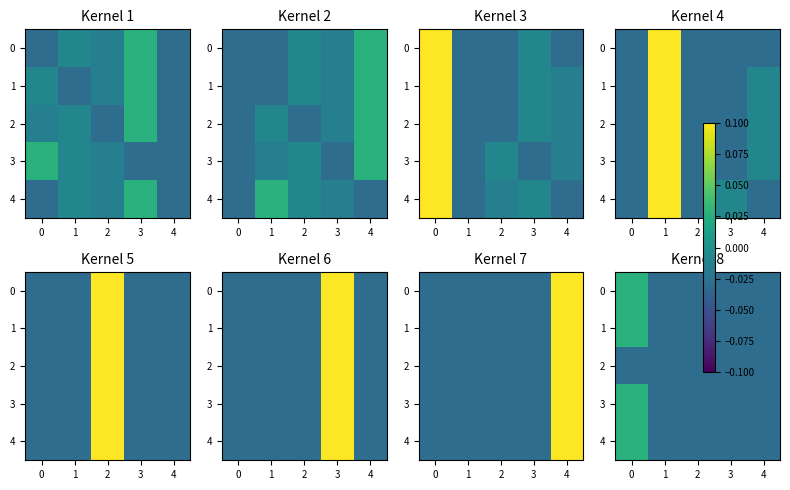

Rank the series at 2 from highest to lowest value.

0, 1, 2, 3, 4